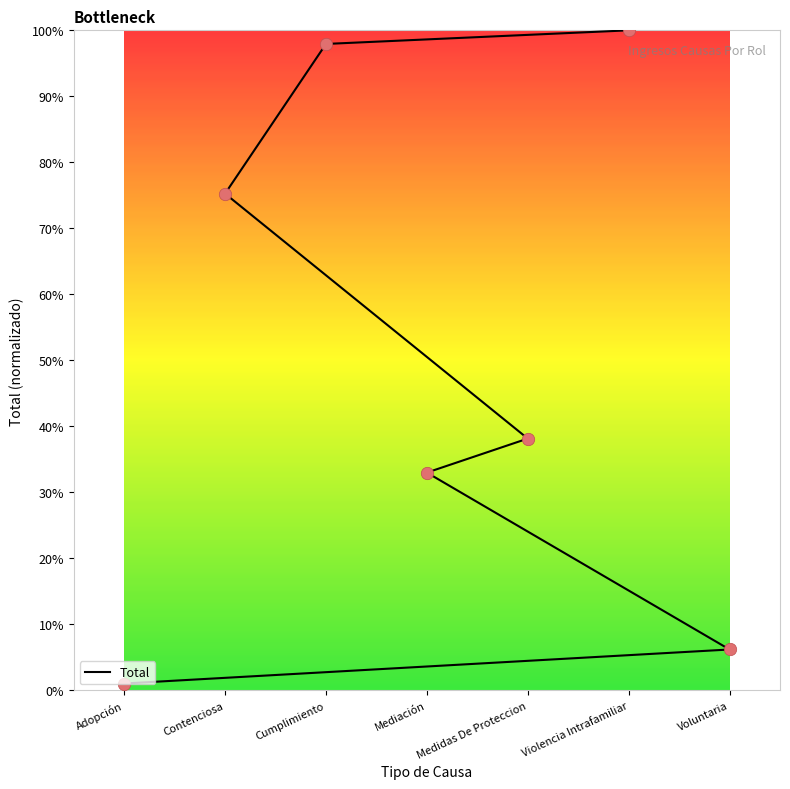

Which has a higher value, Contenciosa or Adopción?

Contenciosa